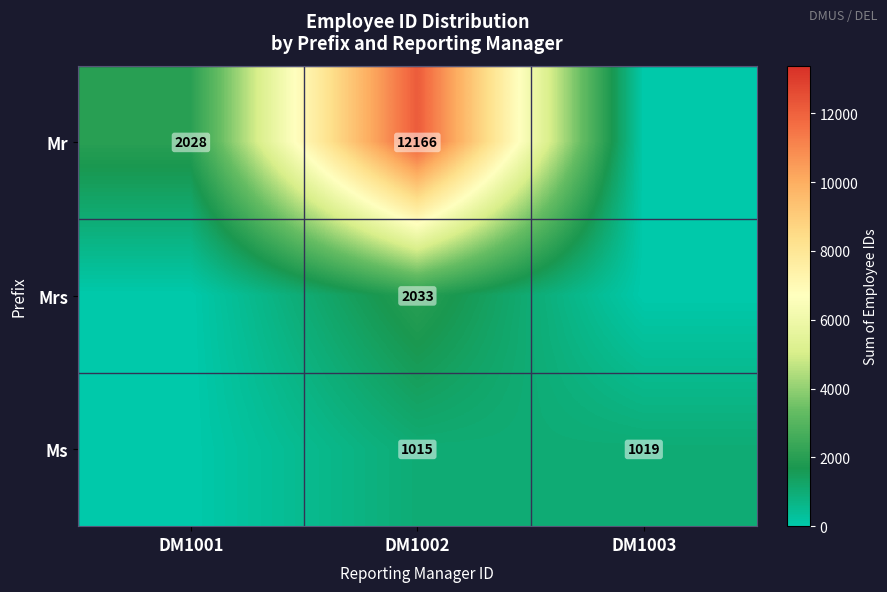

True or false: Mr has a value of 12166 at DM1002.

True